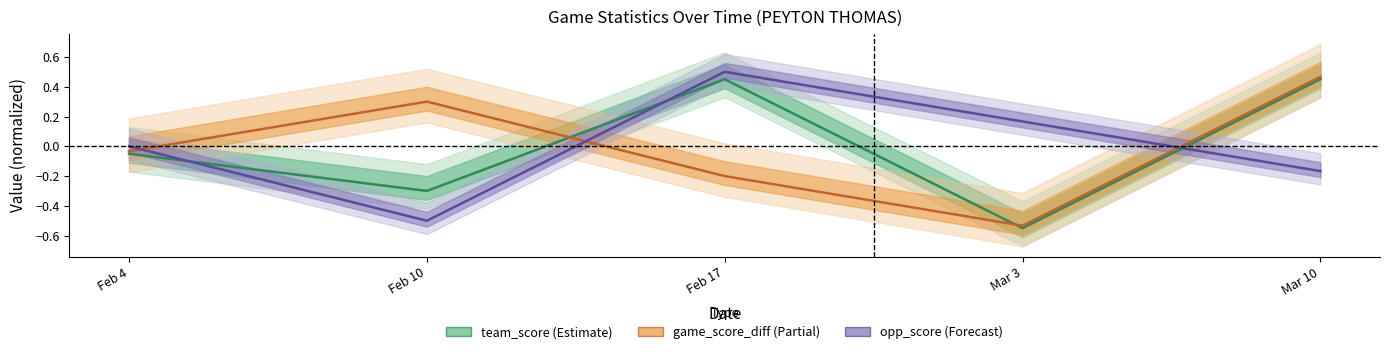

What is the approximate value of game_score_diff at Mar 10?

0.5